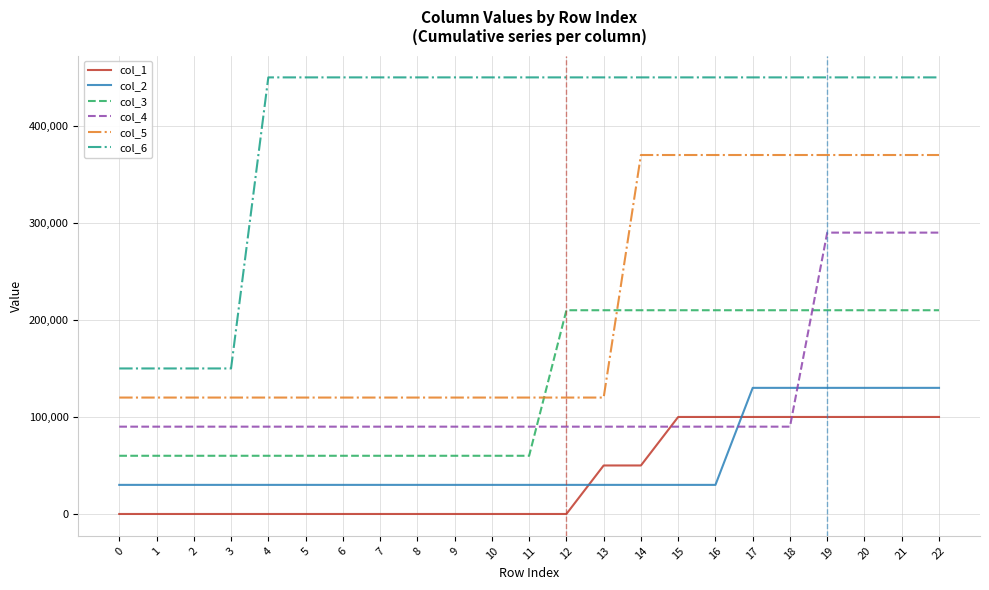

Is it true that col_6 equals 93761 at 2?

False